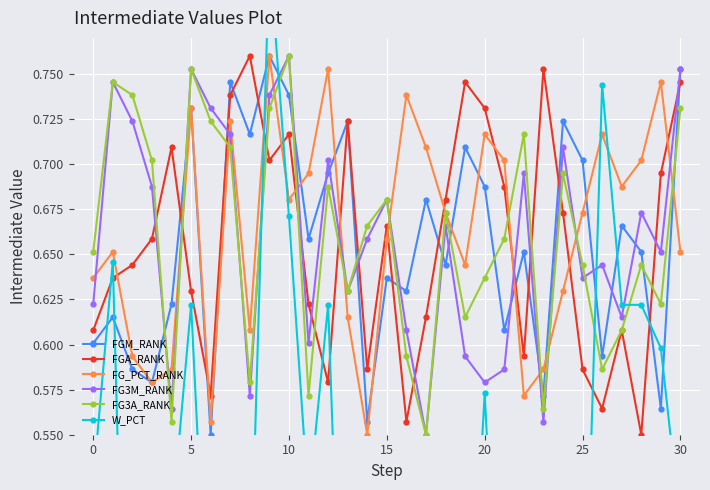

True or false: FGA_RANK has a value of 1.1 at 27.

False